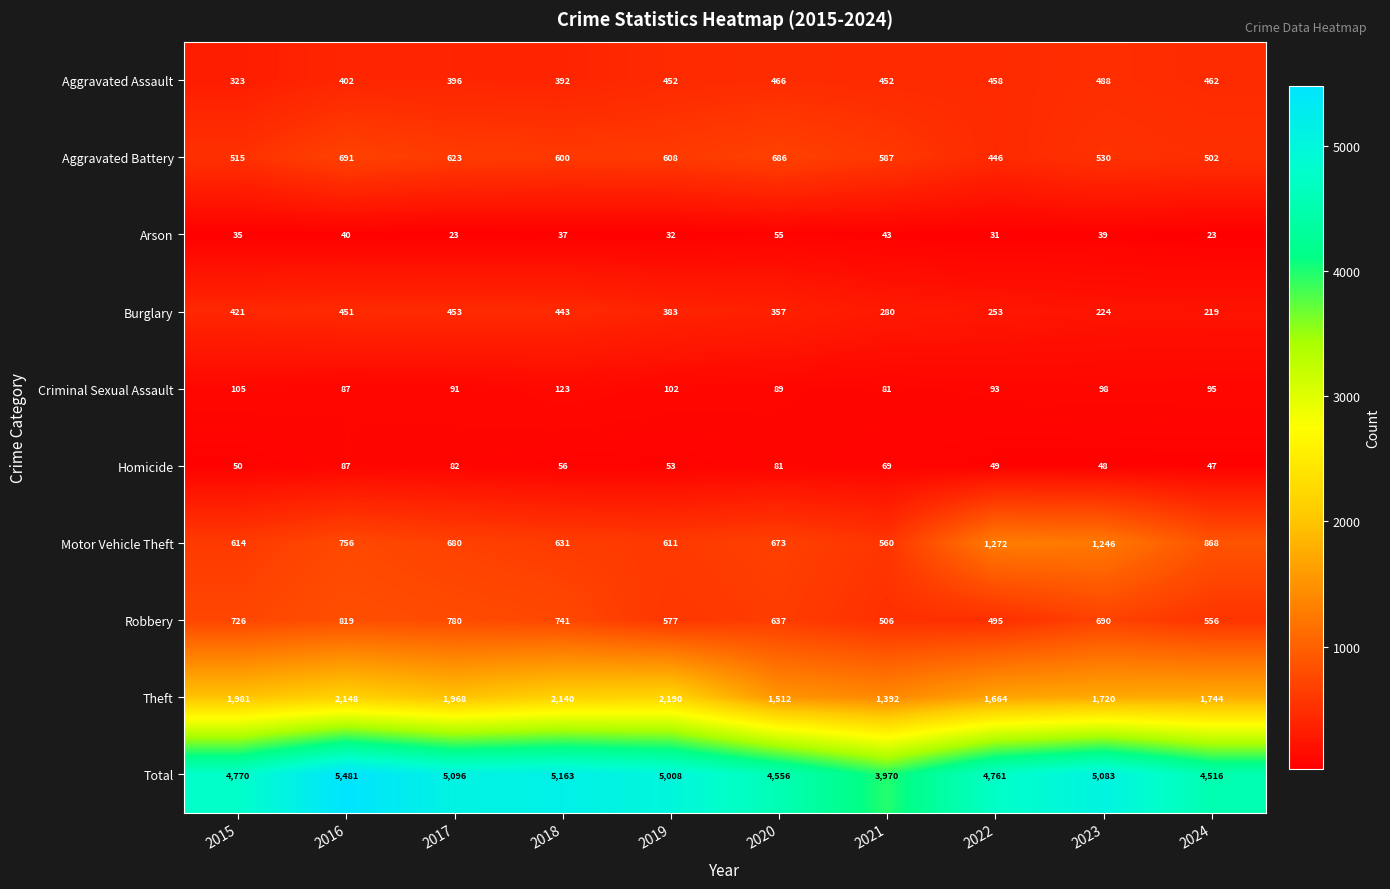

Count the number of data series in this chart.

10